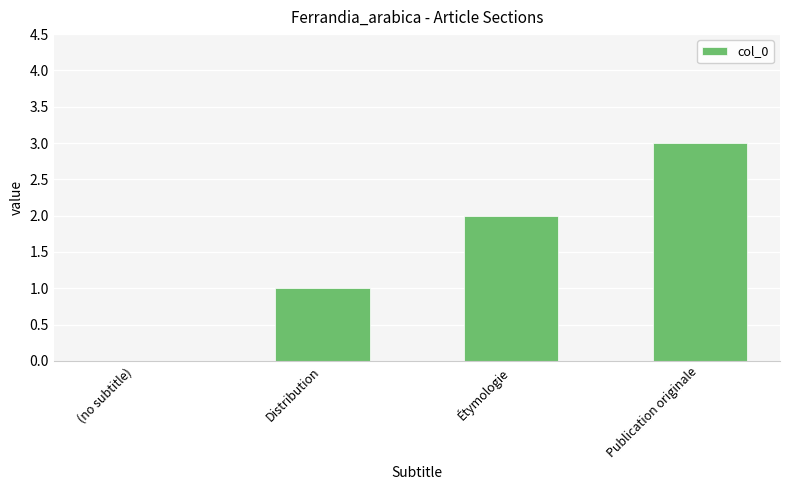

What is the sum of all values?

6